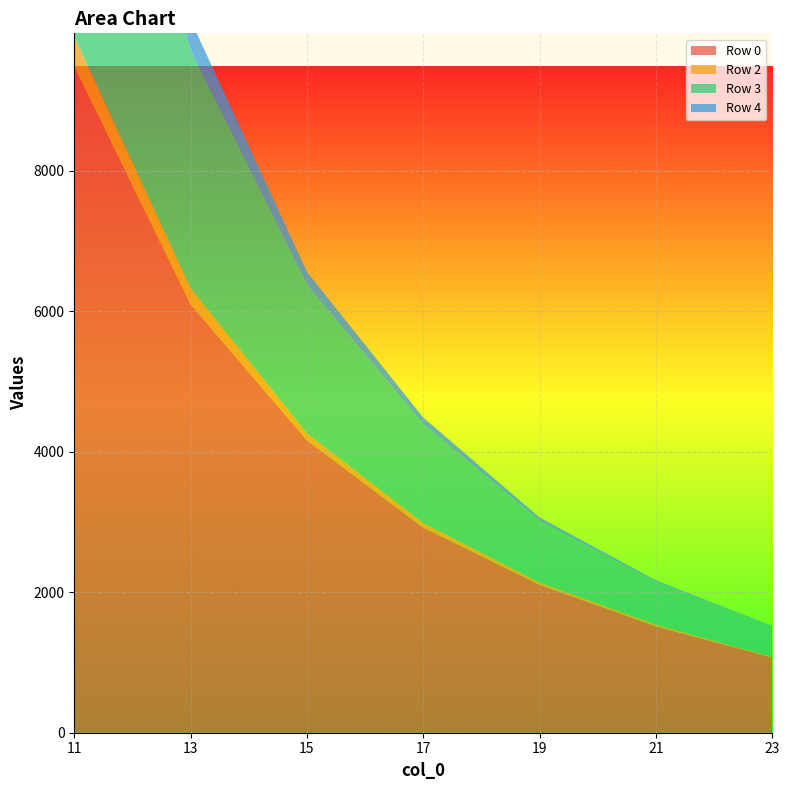

Reading left to right, list all the values displayed in this chart.

Row 0: 9482	6097	4162	2920	2105	1514	1069
Row 1: 0	0	0	0	0	0	0
Row 2: 428	232	102	65	32	22	8
Row 3: 5688	3390	2116	1407	882	614	438
Row 4: 991	427	180	94	44	18	5